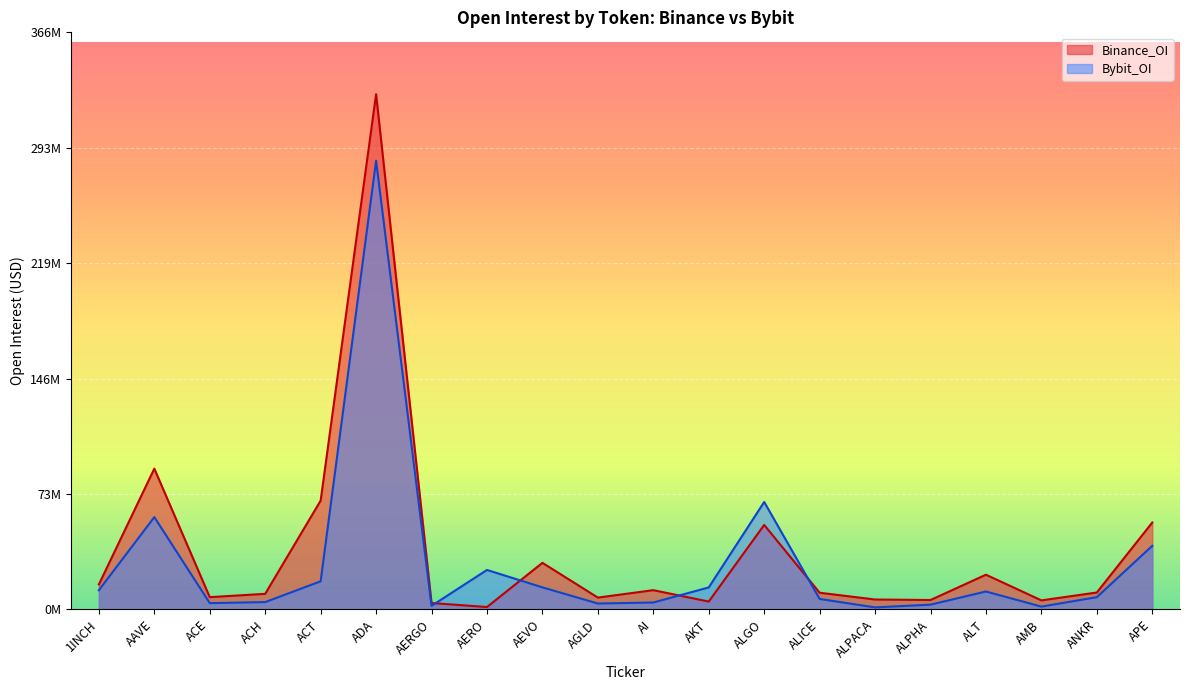

What is the total value across all series at ALT?

33272643